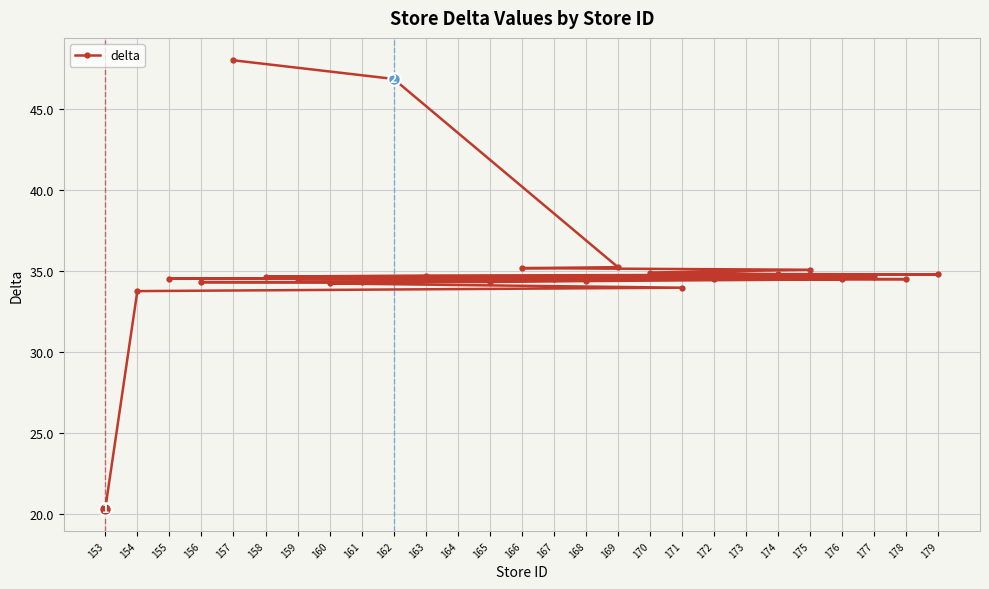

Reading left to right, what are all the values shown in this chart?

153=20.3	154=33.8	171=34.0	160=34.2	161=34.3	156=34.3	165=34.3	168=34.4	176=34.5	159=34.5	178=34.5	172=34.5	167=34.5	155=34.5	164=34.6	173=34.6	177=34.6	158=34.7	163=34.7	179=34.8	174=34.8	170=34.9	175=35.1	166=35.2	169=35.2	162=46.9	157=48.0